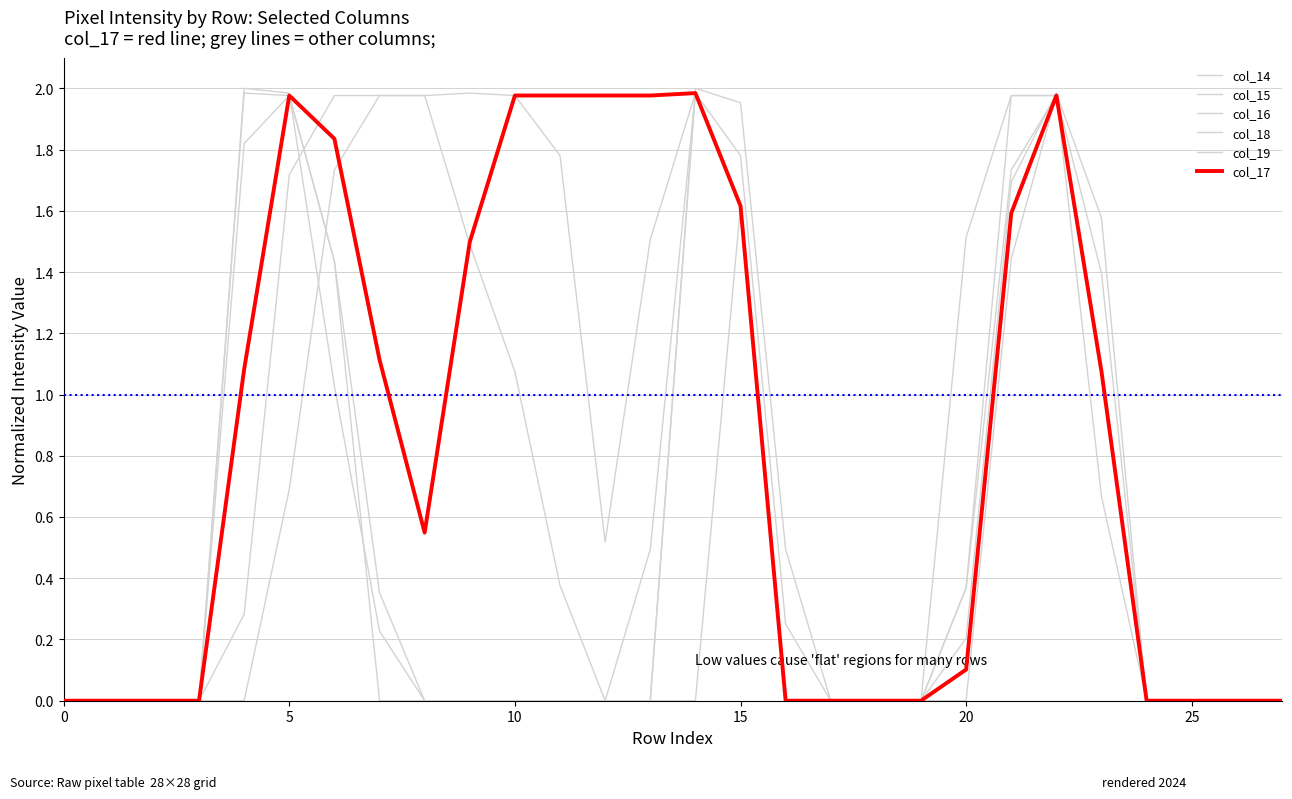

Reading left to right, what are all the values shown in this chart?

col_14: 0.0	0.0	0.0	0.0	2.0	2.0	1.4	0.4	0.0	0.0	0.0	0.0	0.0	0.0	0.0	1.6	0.0	0.0	0.0	0.0	0.4	1.7	2.0	1.1	0.0	0.0	0.0	0.0
col_15: 0.0	0.0	0.0	0.0	2.0	2.0	1.0	0.2	0.0	0.0	0.0	0.0	0.0	0.0	2.0	2.0	0.5	0.0	0.0	0.0	0.2	1.7	2.0	1.6	0.0	0.0	0.0	0.0
col_16: 0.0	0.0	0.0	0.0	1.8	2.0	1.4	0.0	0.0	0.0	0.0	0.0	0.0	0.0	2.0	1.6	0.0	0.0	0.0	0.0	0.0	1.4	2.0	1.4	0.0	0.0	0.0	0.0
col_18: 0.0	0.0	0.0	0.0	0.3	1.7	2.0	2.0	2.0	2.0	2.0	1.8	0.5	1.5	2.0	1.6	0.0	0.0	0.0	0.0	0.4	2.0	2.0	1.1	0.0	0.0	0.0	0.0
col_19: 0.0	0.0	0.0	0.0	0.0	0.7	1.7	2.0	2.0	1.5	1.1	0.4	0.0	0.5	2.0	1.8	0.3	0.0	0.0	0.0	1.5	2.0	2.0	0.7	0.0	0.0	0.0	0.0
col_17: 0.0	0.0	0.0	0.0	1.1	2.0	1.8	1.1	0.5	1.5	2.0	2.0	2.0	2.0	2.0	1.6	0.0	0.0	0.0	0.0	0.1	1.6	2.0	1.1	0.0	0.0	0.0	0.0